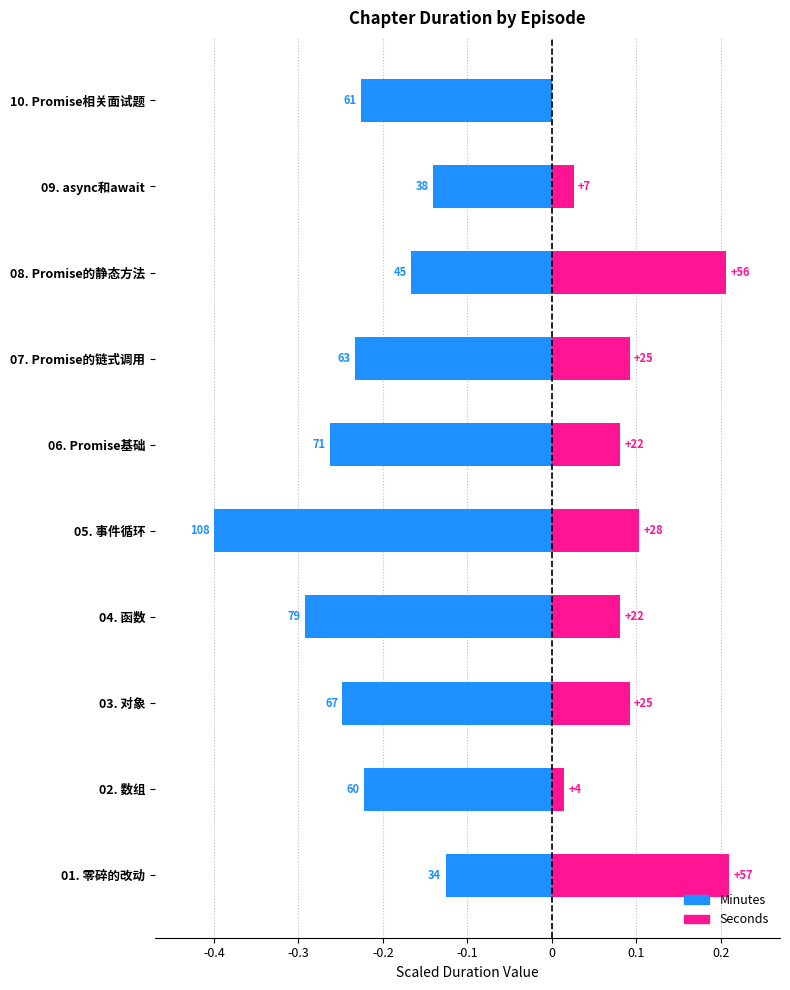

Rank the series at 08. Promise的静态方法 from lowest to highest value.

Minutes, Seconds